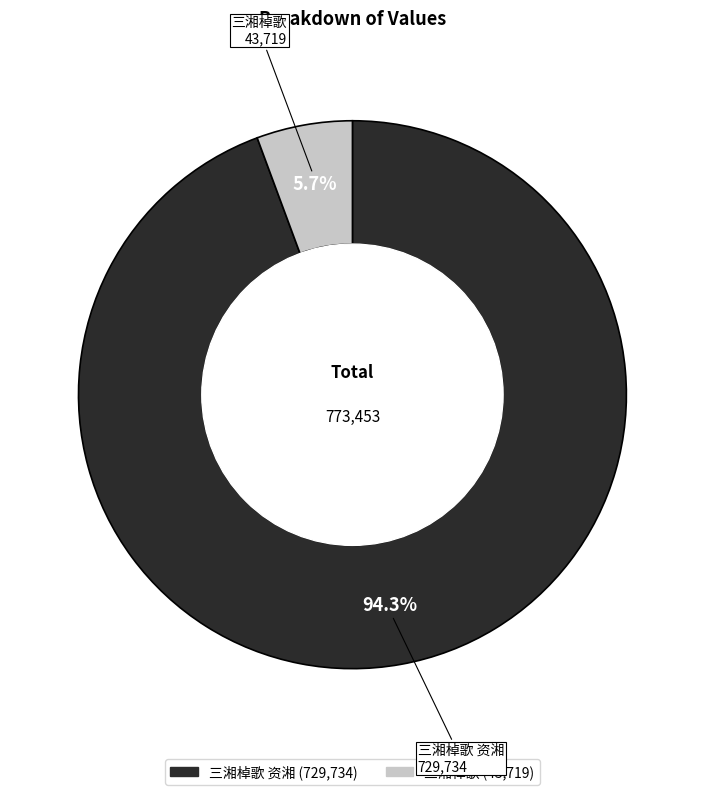

How many slices are in this pie chart?

2